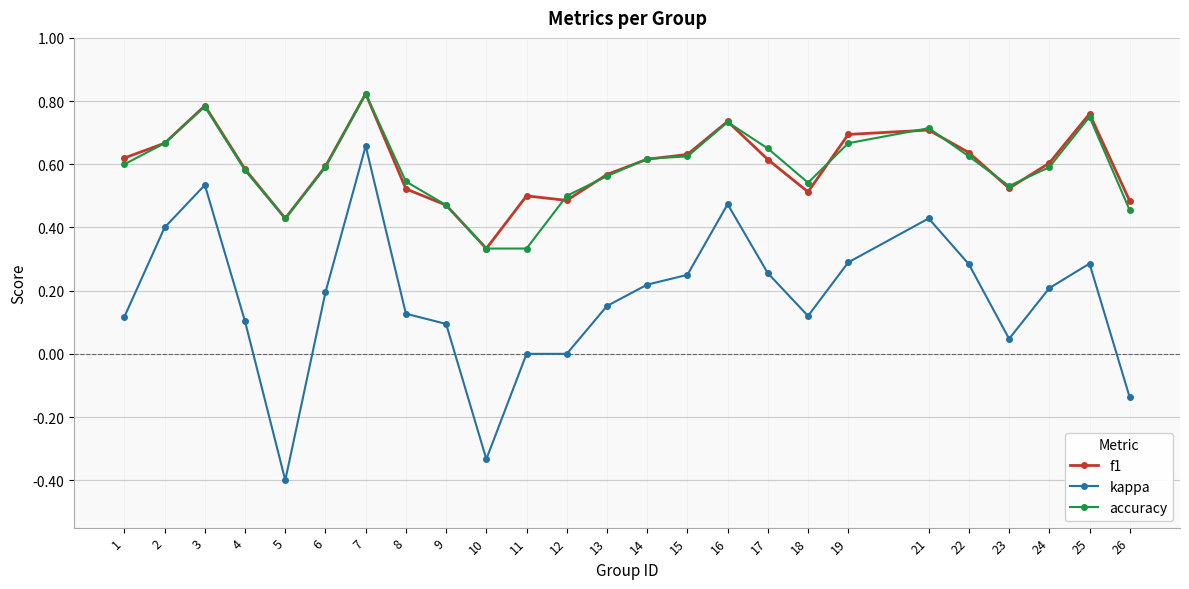

The value of kappa at 25 is 0.1. True or false?

False